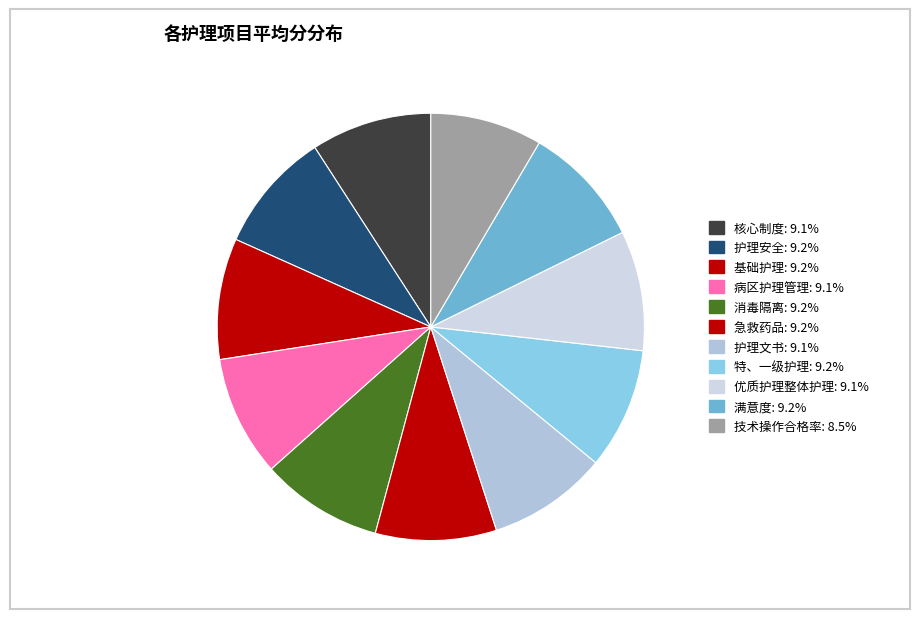

How many segments does this pie chart have?

11